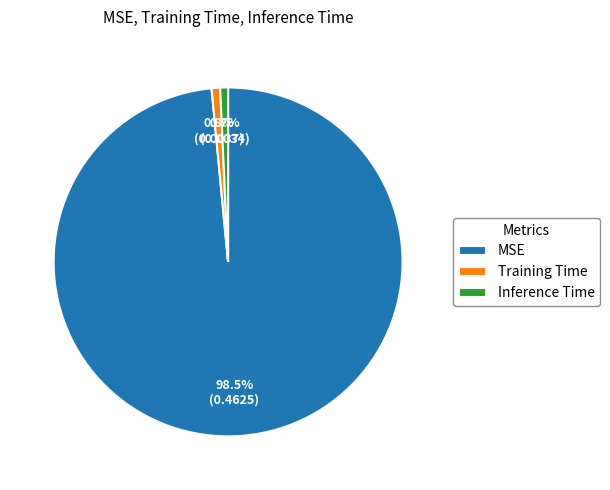

To the nearest percent, what is the average slice percentage?

33%